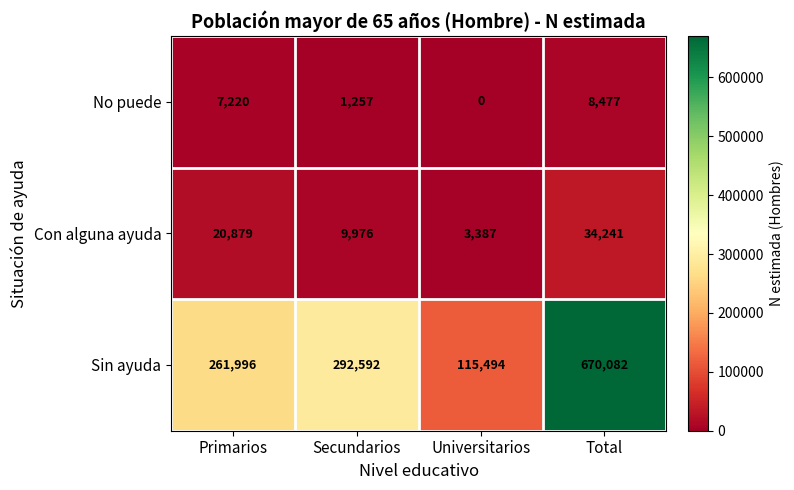

At Total, list the series in order from largest to smallest.

Sin ayuda, Con alguna ayuda, No puede